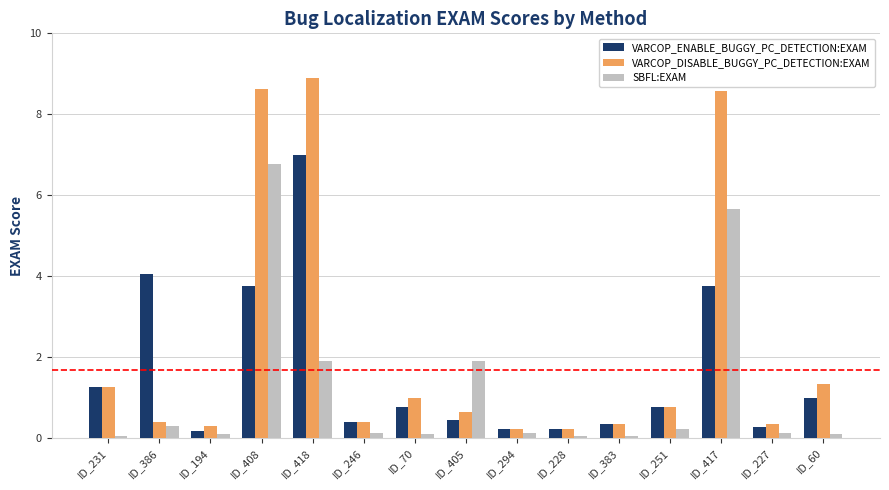

What is the label of the 13th bar from the left?

ID_417